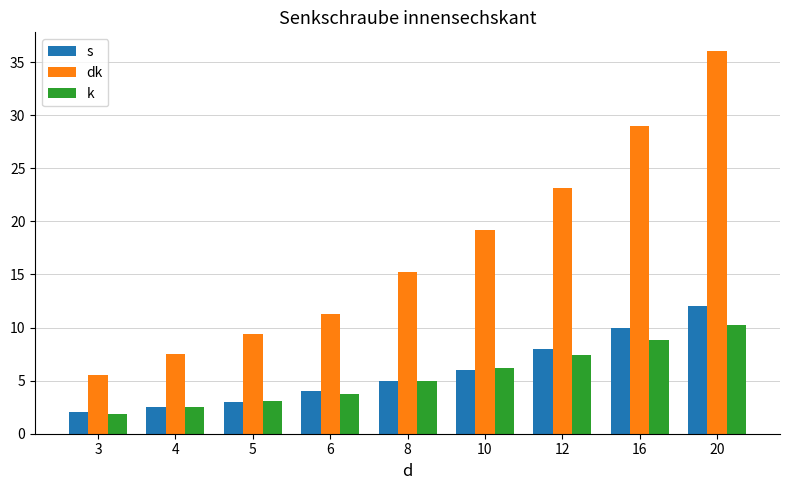

What is the sum of the s values at 8 and 16?

15.0